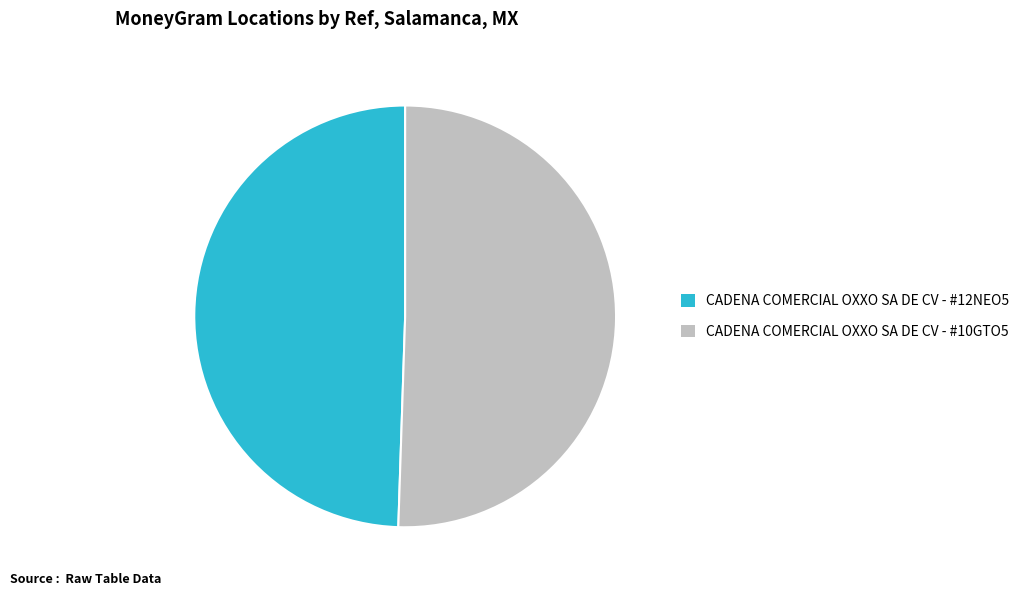

Which slice represents more than half of the pie?

CADENA COMERCIAL OXXO SA DE CV - #10GTO5